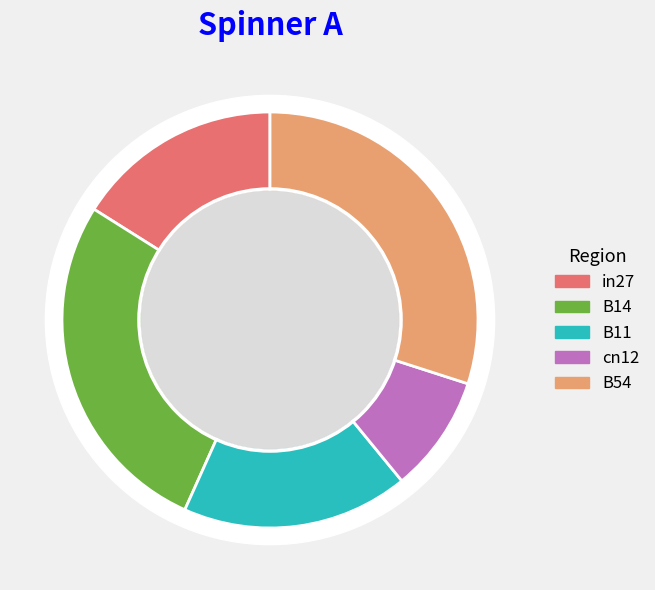

The B11 slice represents 18% of the pie. True or false?

True